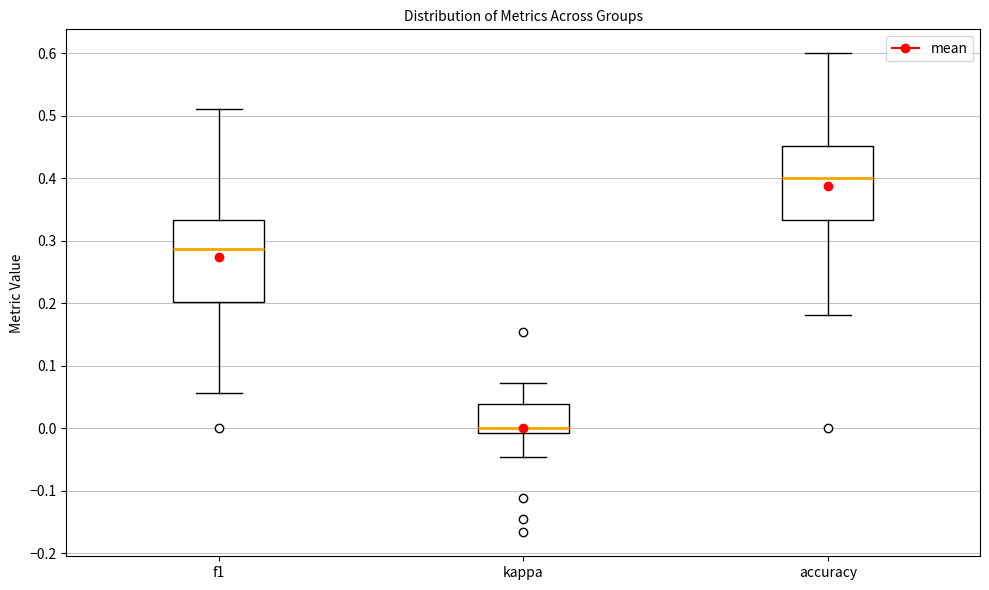

Where is the lower edge of the box for accuracy on the y-axis? The values are not printed on the chart, so give them approximately, as read against the axis.

0.33